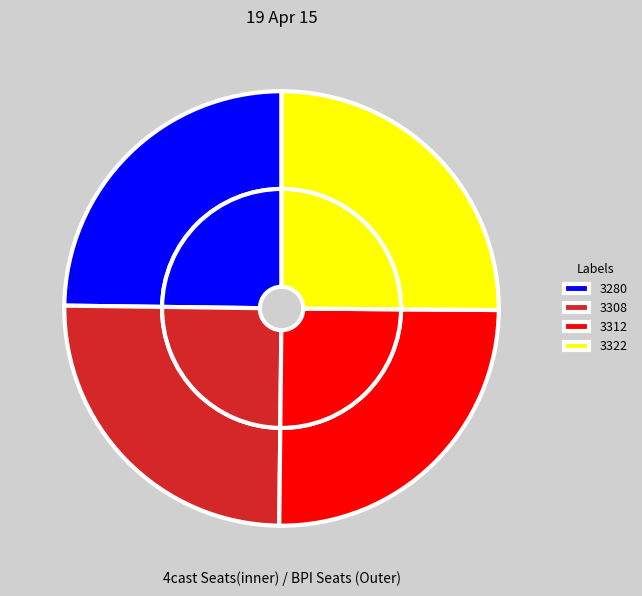

What is the total percentage of 3308 and 3280?

49.8%